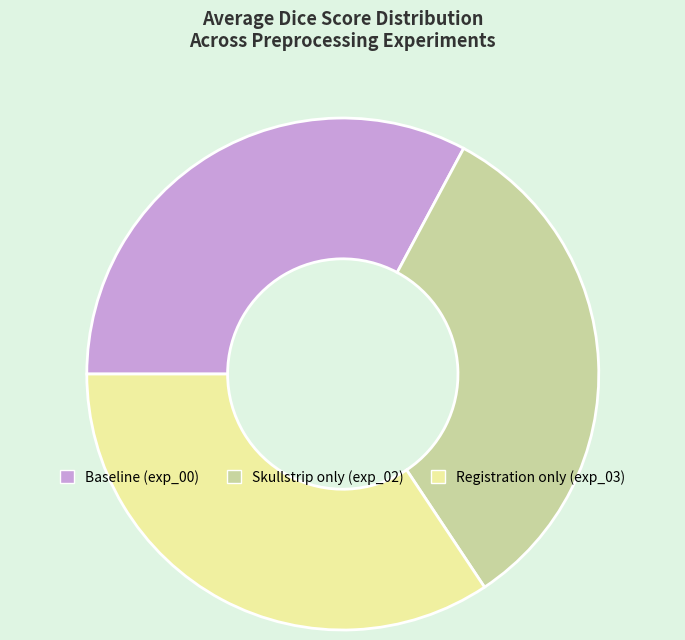

How many slices are in this pie chart?

3